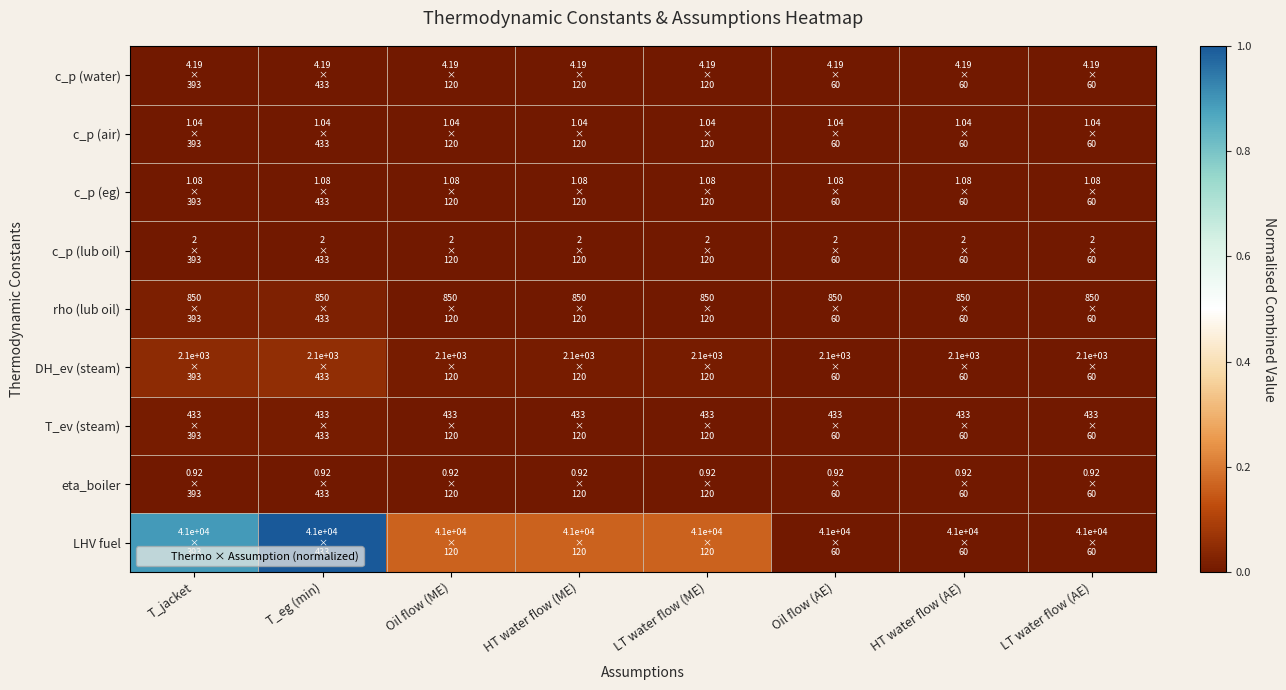

At which category does the chart reach its peak across all series?

T_eg (min)